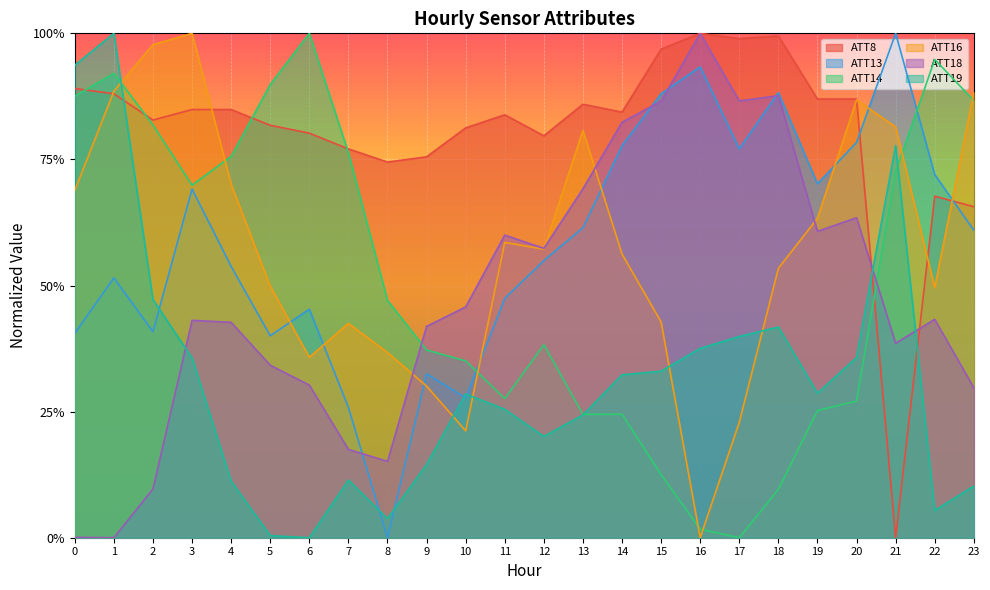

What is the value of the ATT16 point at the 4th from the left?

1.0